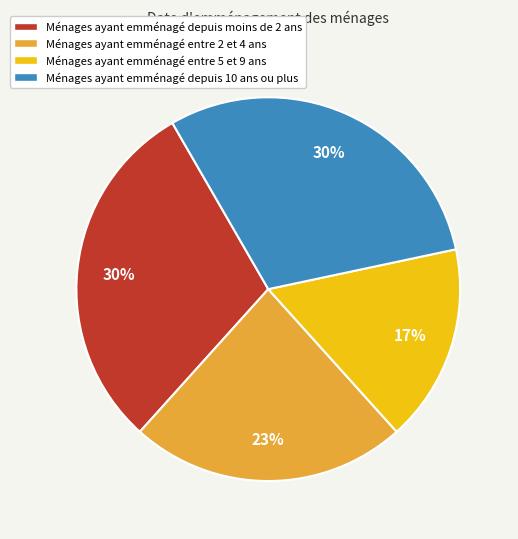

Is there a majority slice in this chart?

No